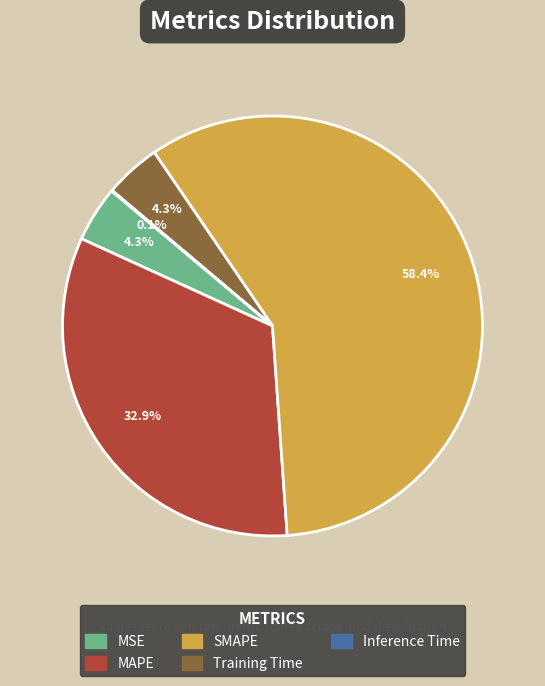

To the nearest percent, what portion does MAPE represent?

33%